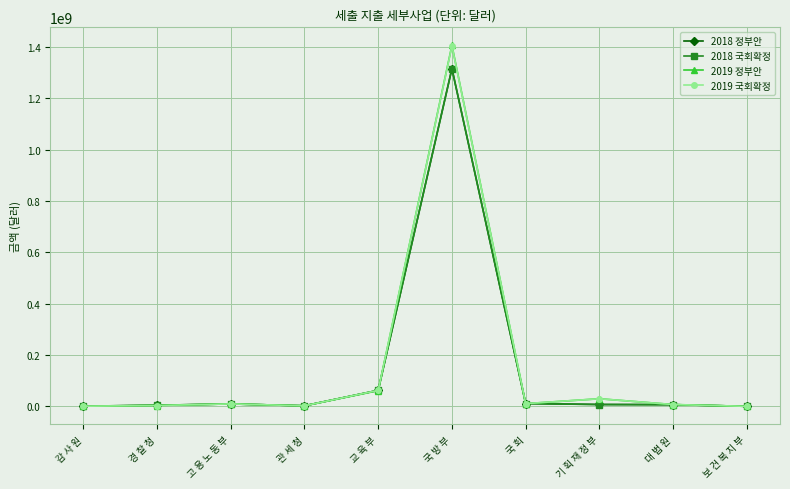

At which category is the sum across all series the highest?

국 방 부